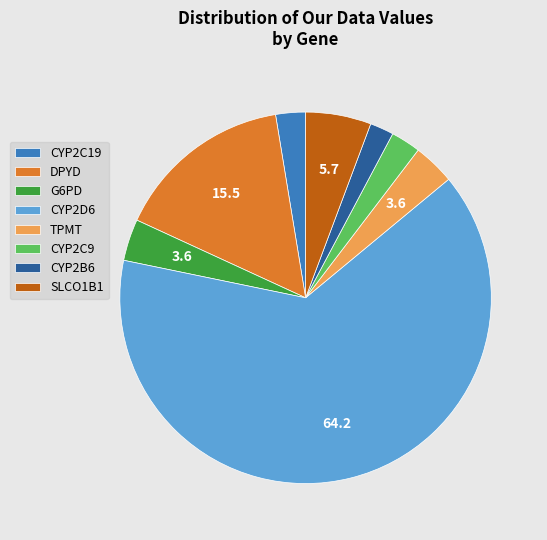

Count the number of slices in the pie.

8